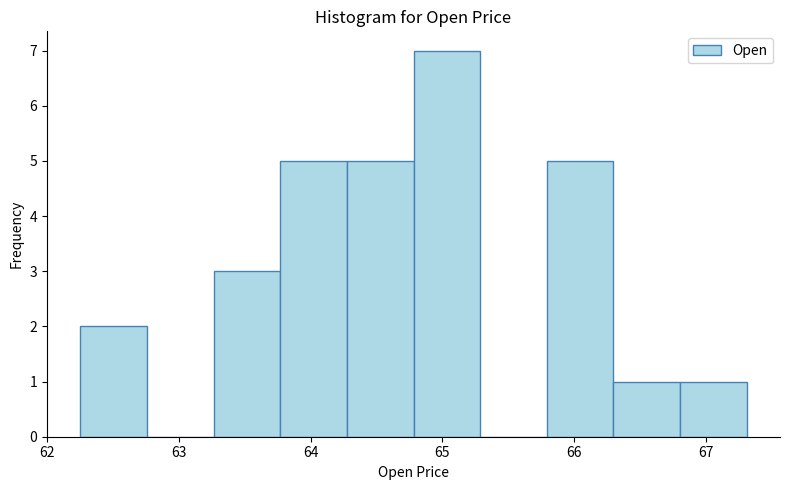

Reading left to right, list every bar in this chart as the range it spans on the x-axis followed by its height. Neither the bar edges nor the heights are printed on the chart, so give them approximately, as read against the axes.

62.3 to 62.8: 2
62.8 to 63.3: 0
63.3 to 63.8: 3
63.8 to 64.3: 5
64.3 to 64.8: 5
64.8 to 65.3: 7
65.3 to 65.8: 0
65.8 to 66.3: 5
66.3 to 66.8: 1
66.8 to 67.3: 1